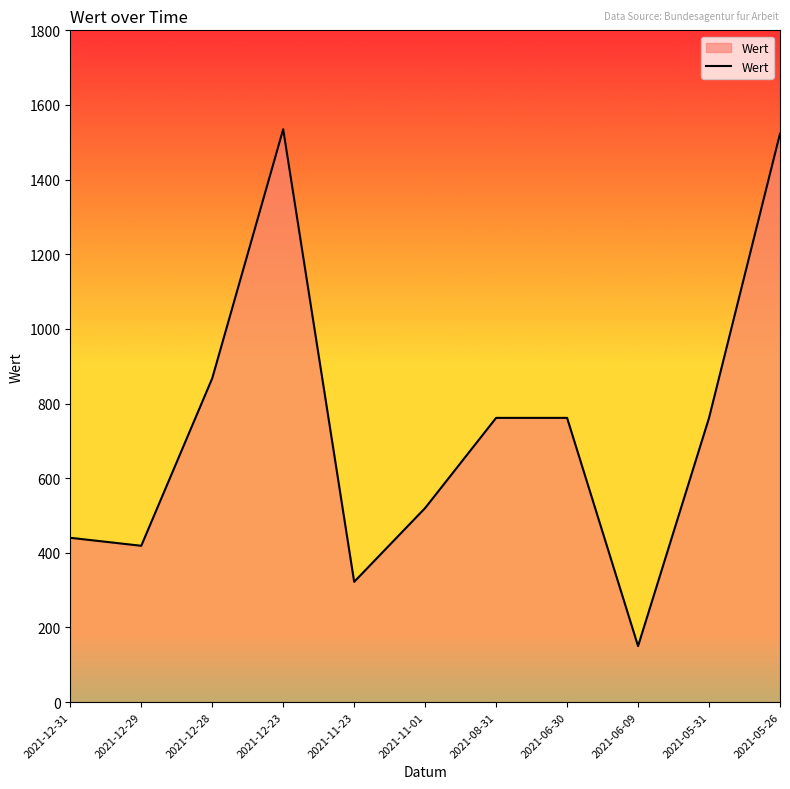

Is it true that the value at 2021-08-31 is 403.5?

False